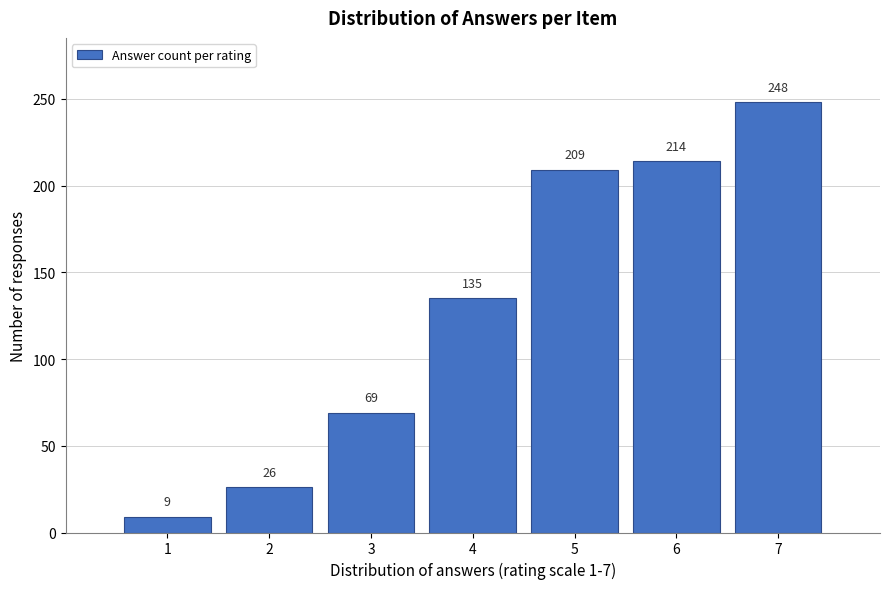

Reading left to right, extract all data points from this chart.

9	26	69	135	209	214	248